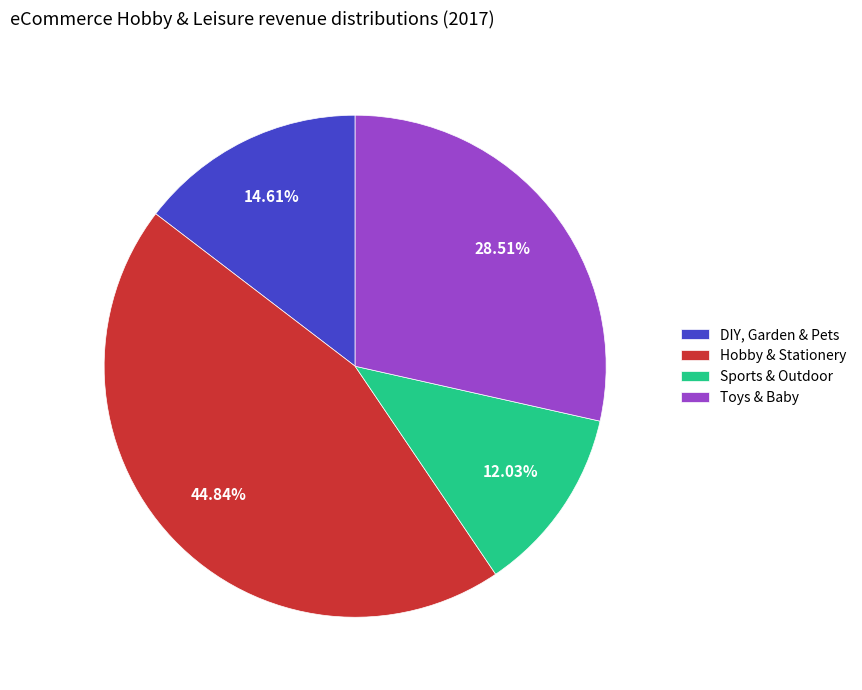

Which has a higher value, Hobby & Stationery or Toys & Baby?

Hobby & Stationery